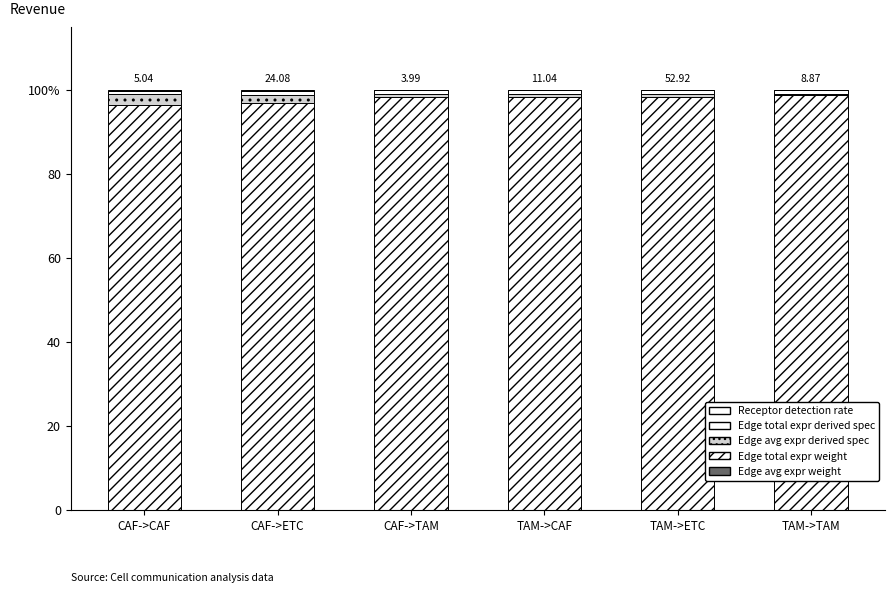

What is the total value across all series at CAF->ETC?

100.0